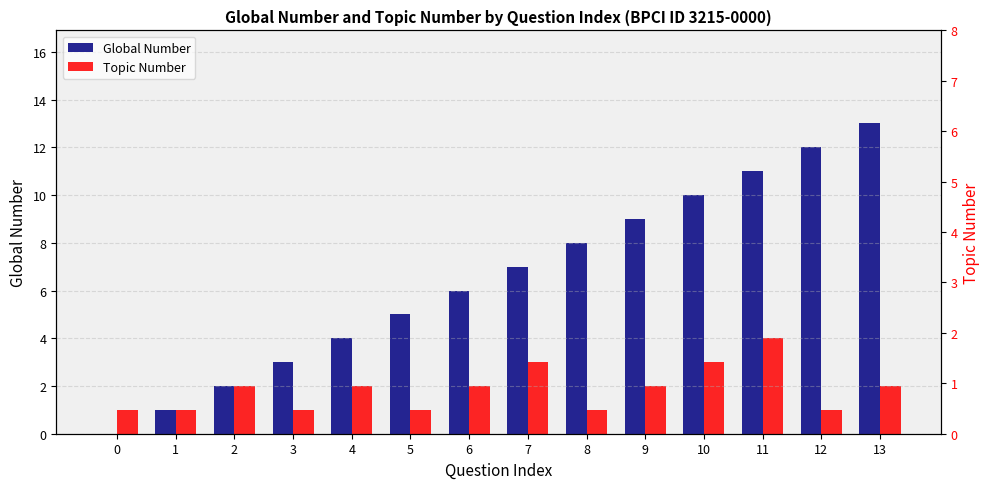

Reading left to right, what are all the values shown in this chart?

Global Number: 0=0	1=1	2=2	3=3	4=4	5=5	6=6	7=7	8=8	9=9	10=10	11=11	12=12	13=13
Topic Number: 0=1	1=1	2=2	3=1	4=2	5=1	6=2	7=3	8=1	9=2	10=3	11=4	12=1	13=2